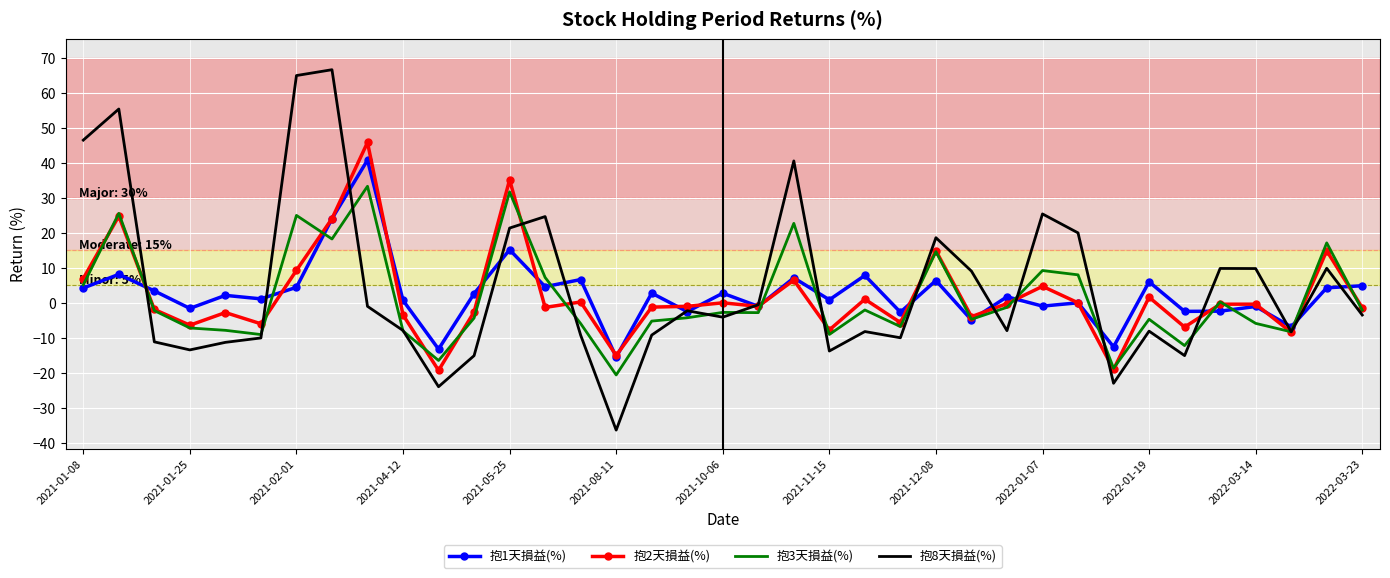

List the series in order of their overall mean, highest first.

抱8天損益(%), 抱1天損益(%), 抱2天損益(%), 抱3天損益(%)